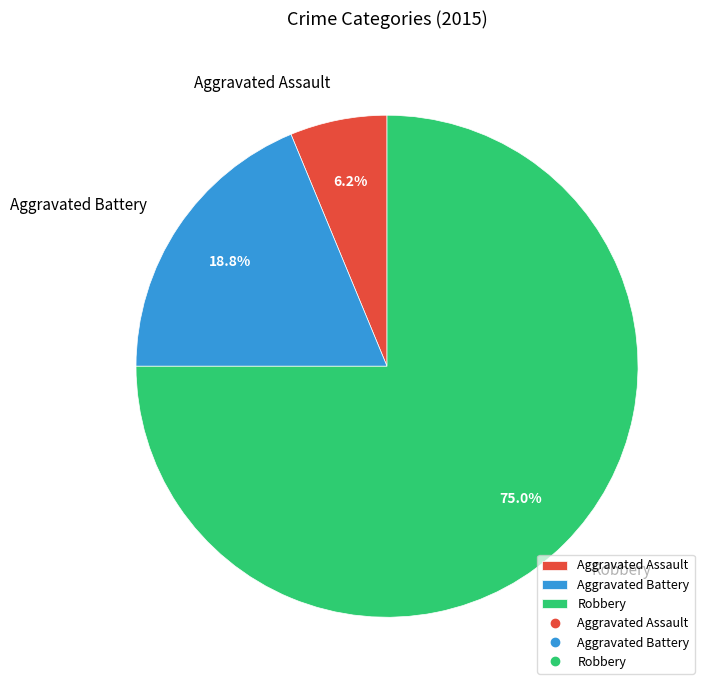

To the nearest percent, what is the average slice percentage?

33%